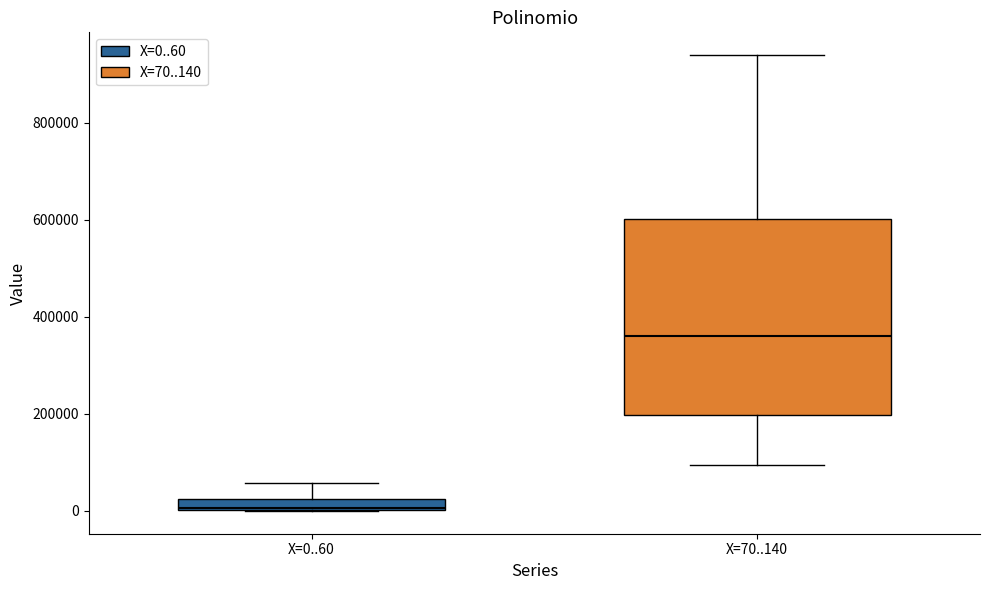

Which box is the tallest, from its lower edge to its upper edge?

X=70..140